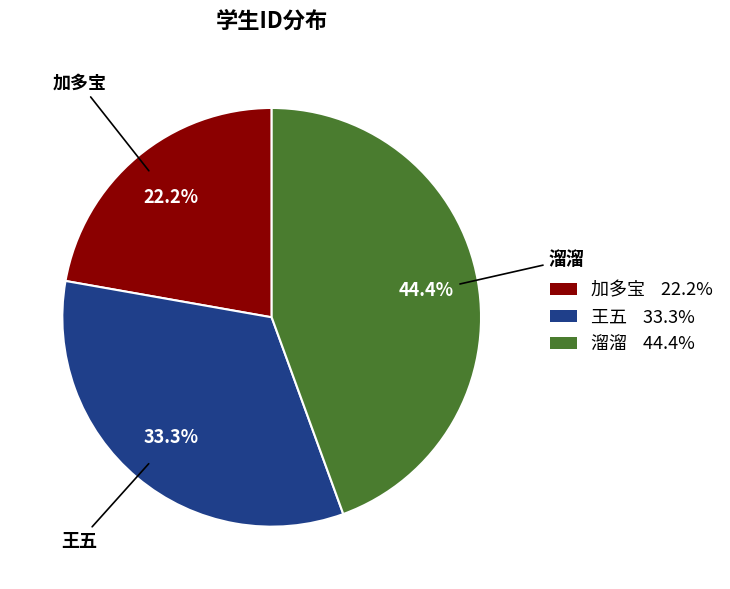

Does 王五 account for over 50% of the chart?

No